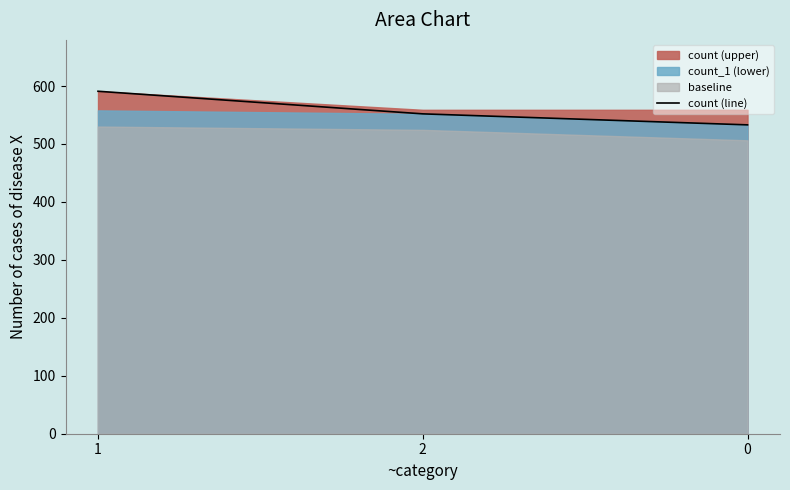

Which has a higher value, 1 or 0?

1